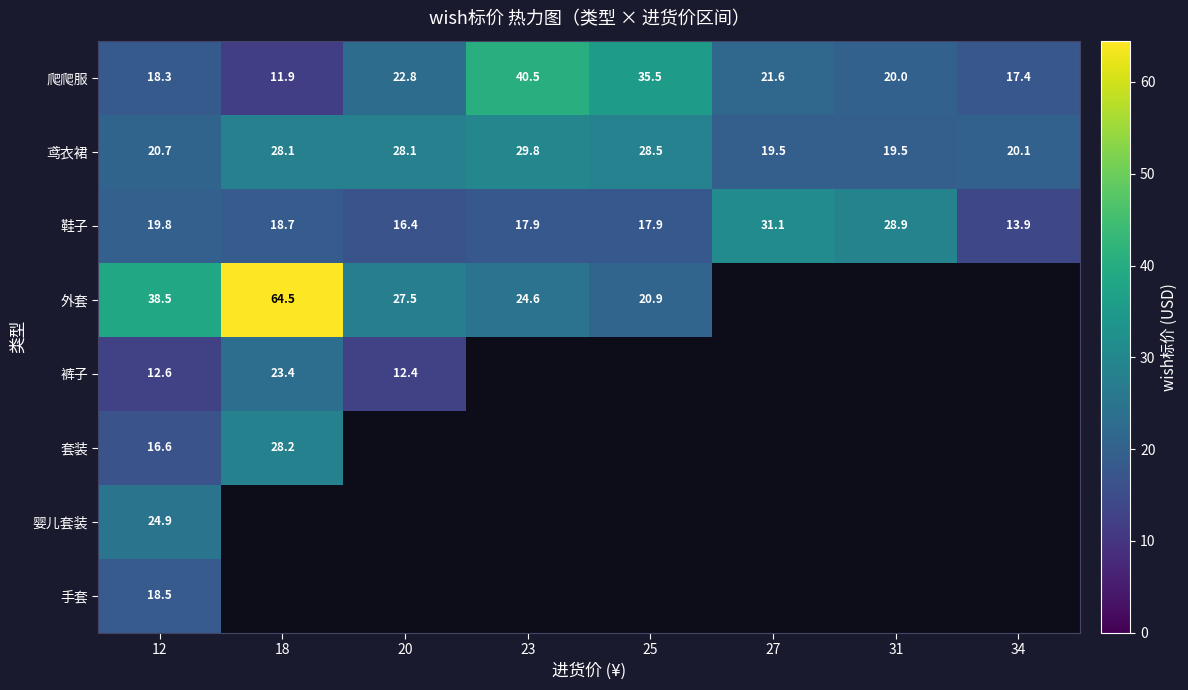

Is the value of 外套 at 18 greater than the value of 鞋子 at 20?

Yes